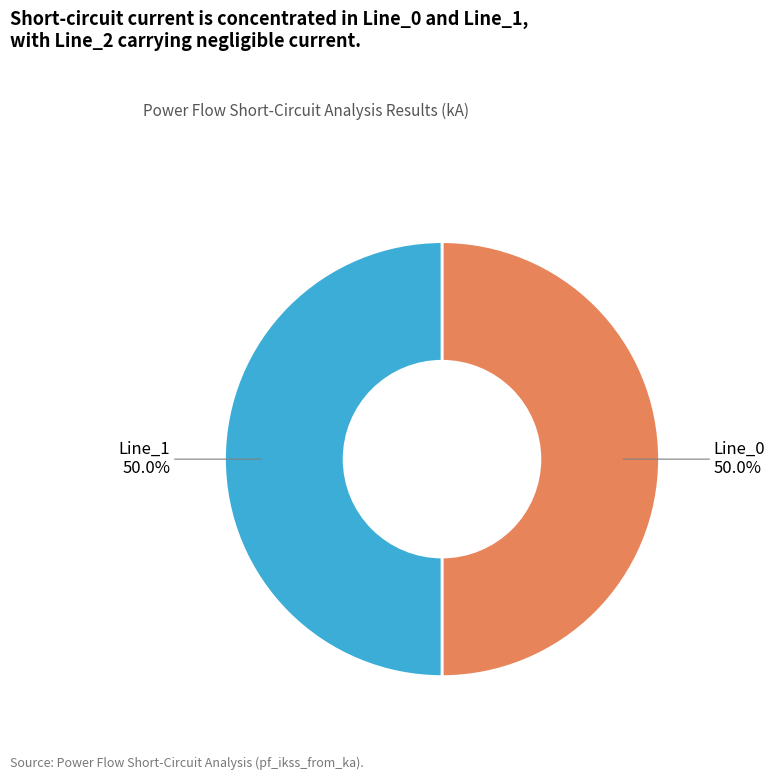

Is the sum of Line_0 and Line_1 greater than half?

Yes